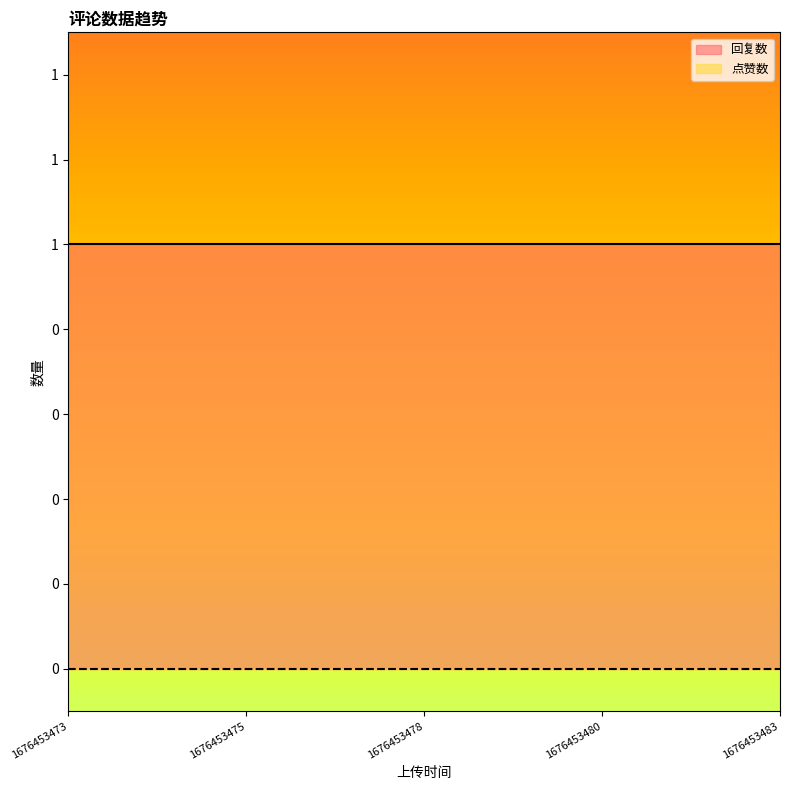

What is the difference between the highest and lowest values at 1676453480?

1